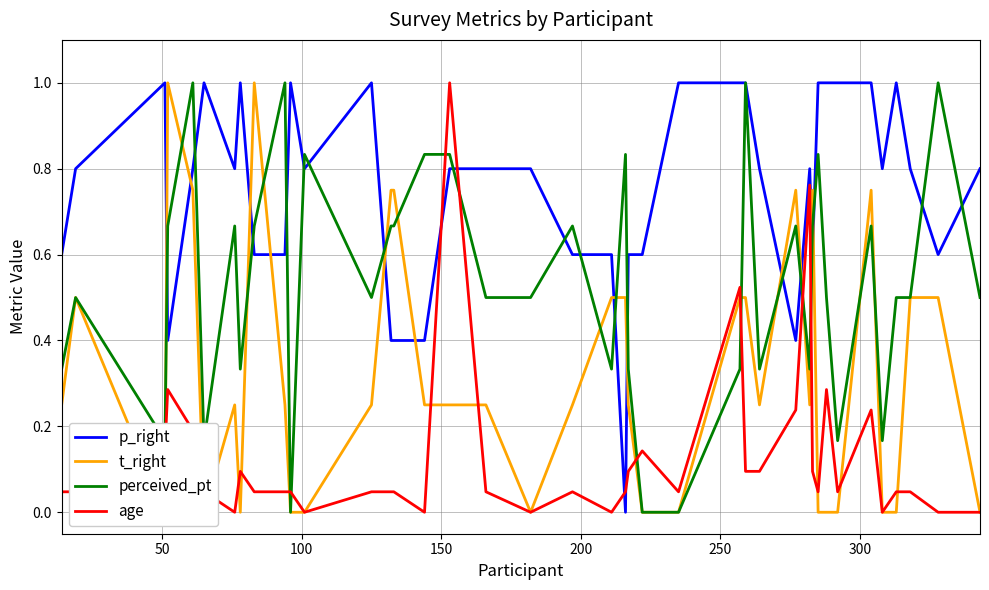

Which series ends up on top after the final intersection of perceived_pt and t_right?

perceived_pt